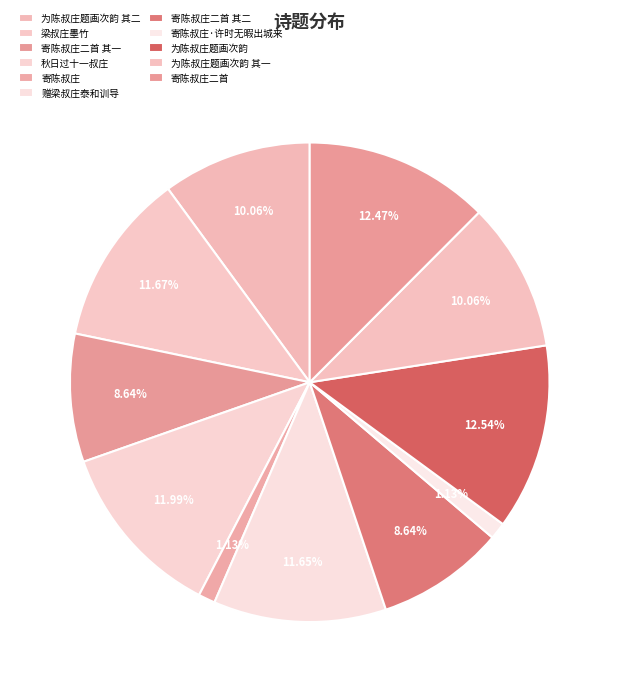

To the nearest percent, what is the combined percentage of 为陈叔庄题画次韵 其二 and 赠梁叔庄泰和训导?

22%